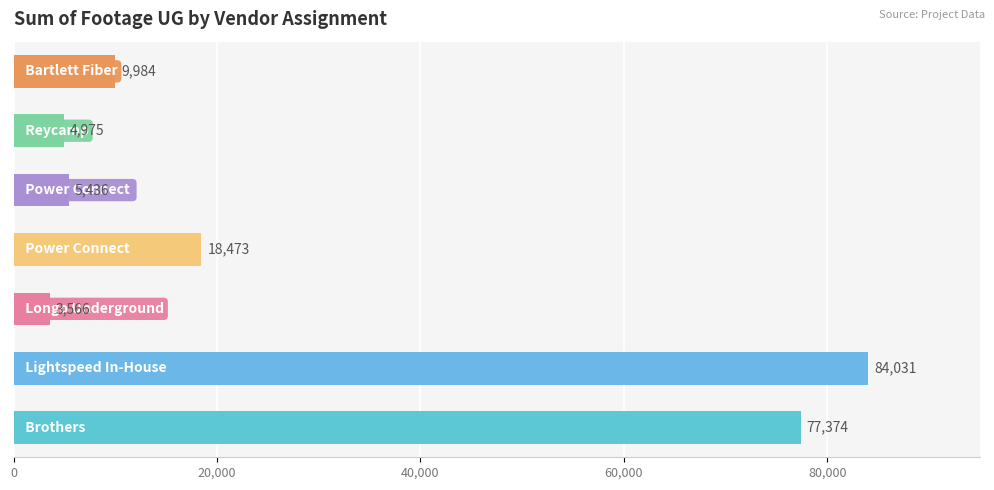

Reading bottom to top, what are all the values shown in this chart?

77374	84031	3566	18473	5436	4975	9984